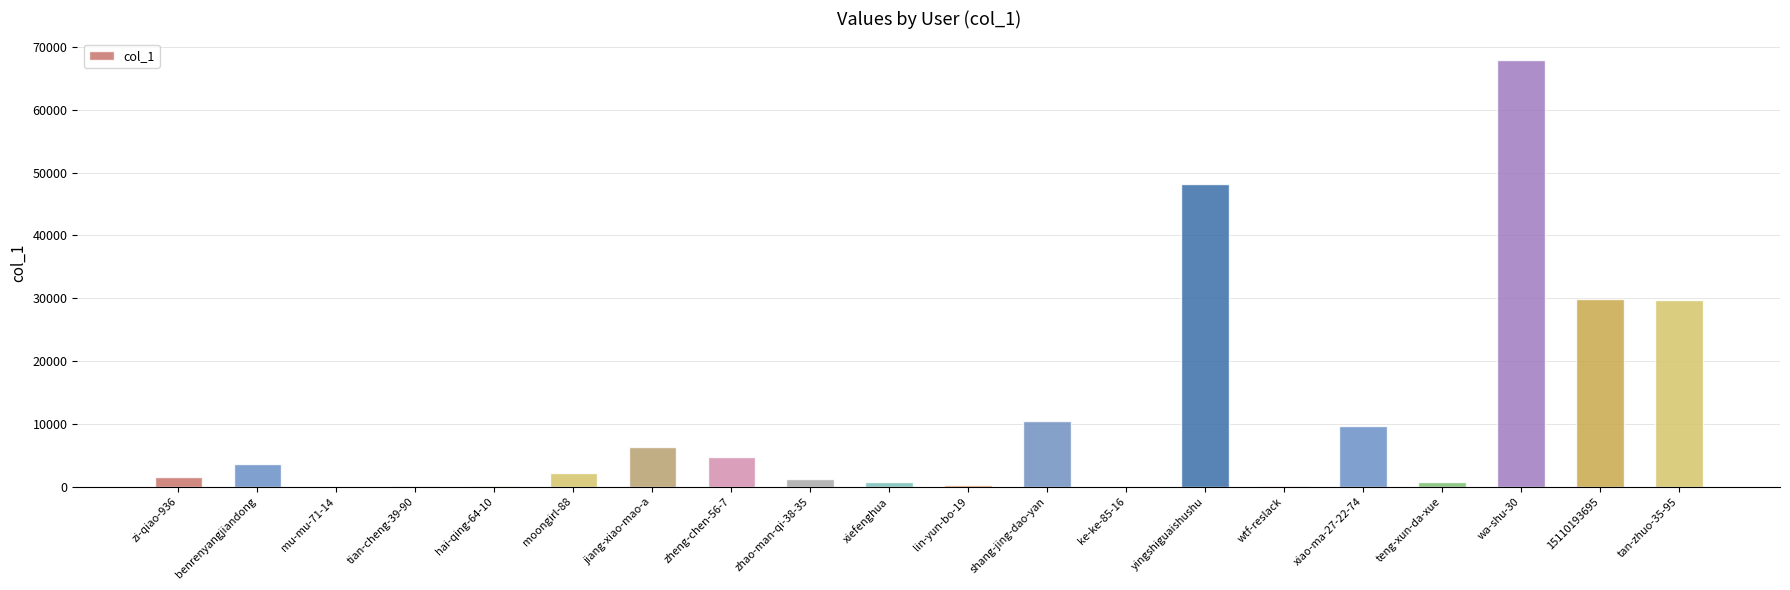

Approximately how many times larger is the value at tan-zhuo-35-95 compared to yingshiguaishushu?

0.6